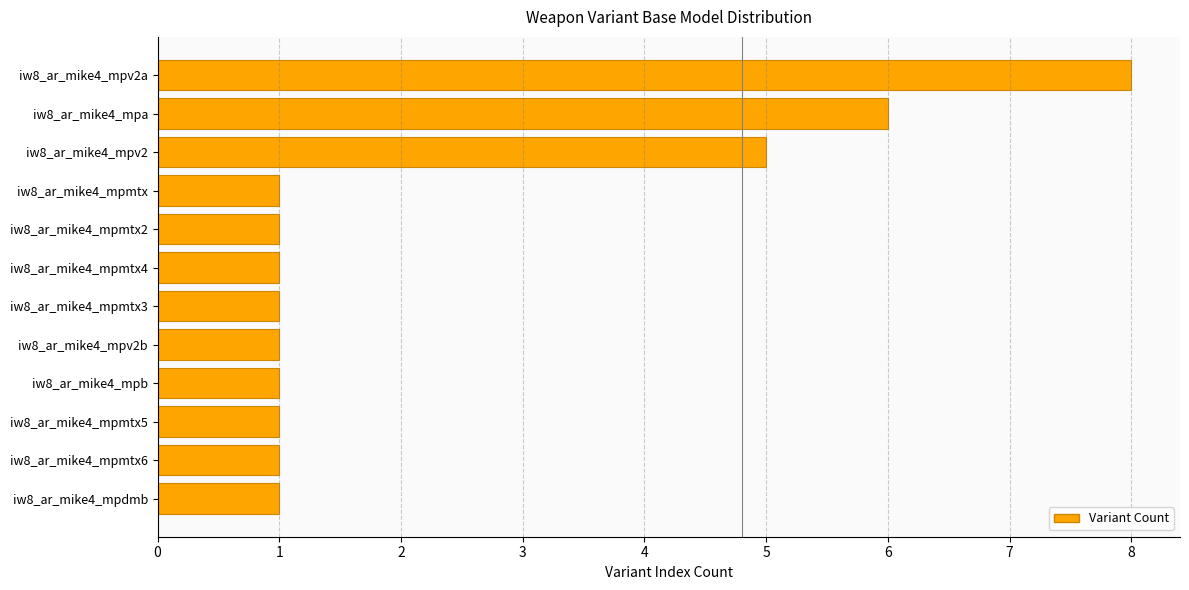

What is the smallest value displayed?

1